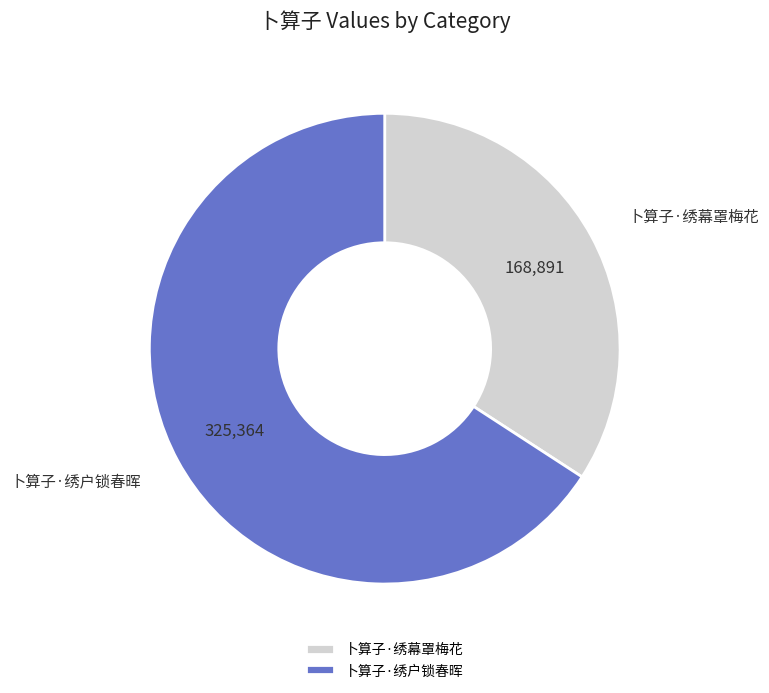

Does any single category account for the majority?

Yes